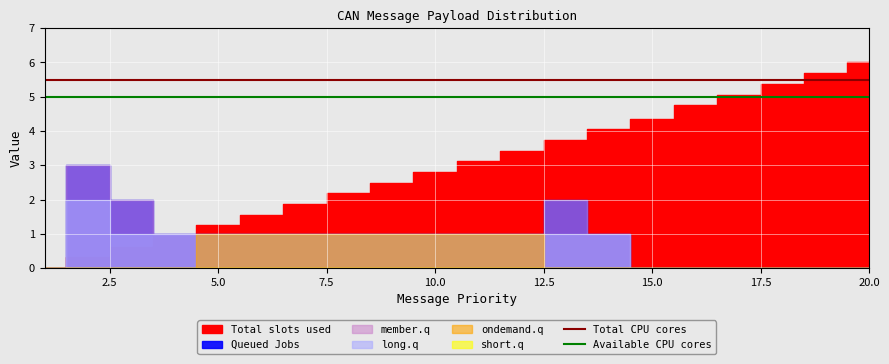

What is the value of the Total CPU cores point at the 2nd from the left?

5.5